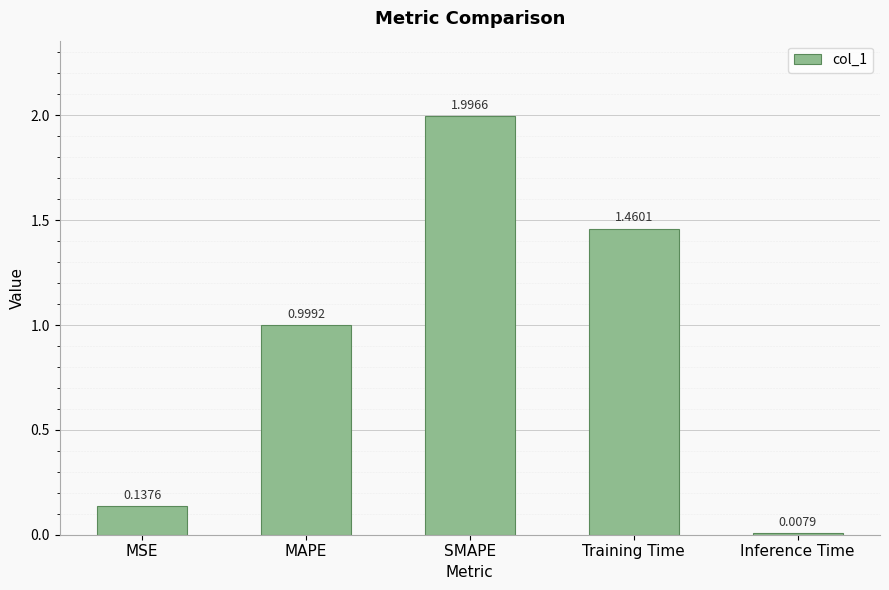

True or false: the data shows 1.8 at MAPE.

False